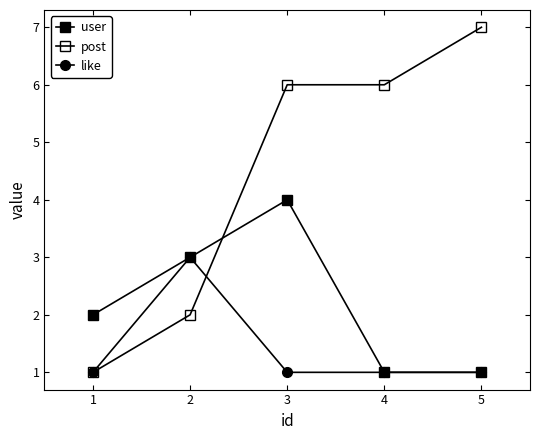

At which category does the chart reach its minimum across all series?

3